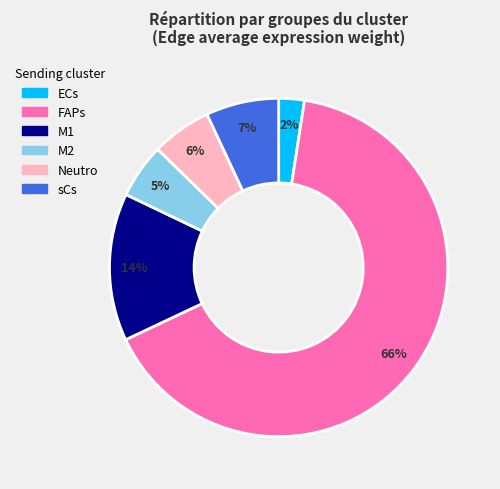

To the nearest percent, what percentage of the pie is Neutro?

6%